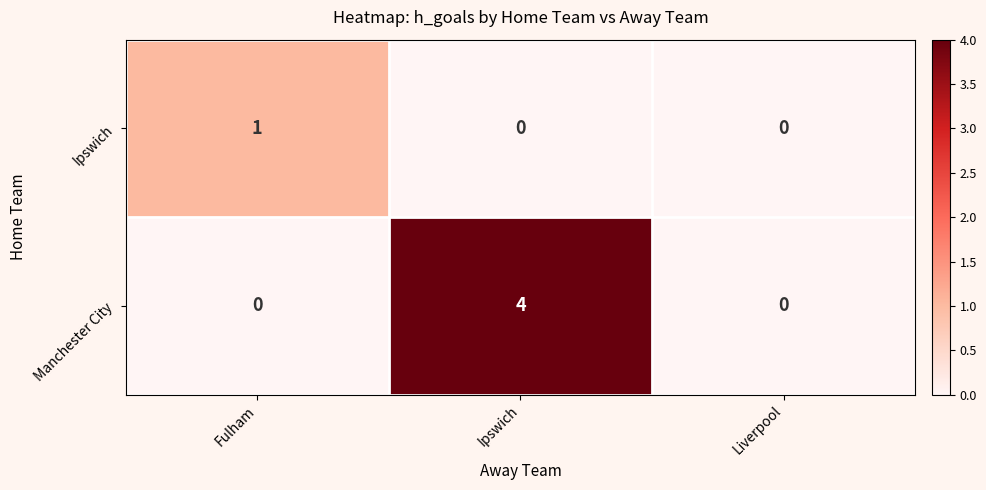

Is it true that Manchester City equals 0 at Fulham?

True